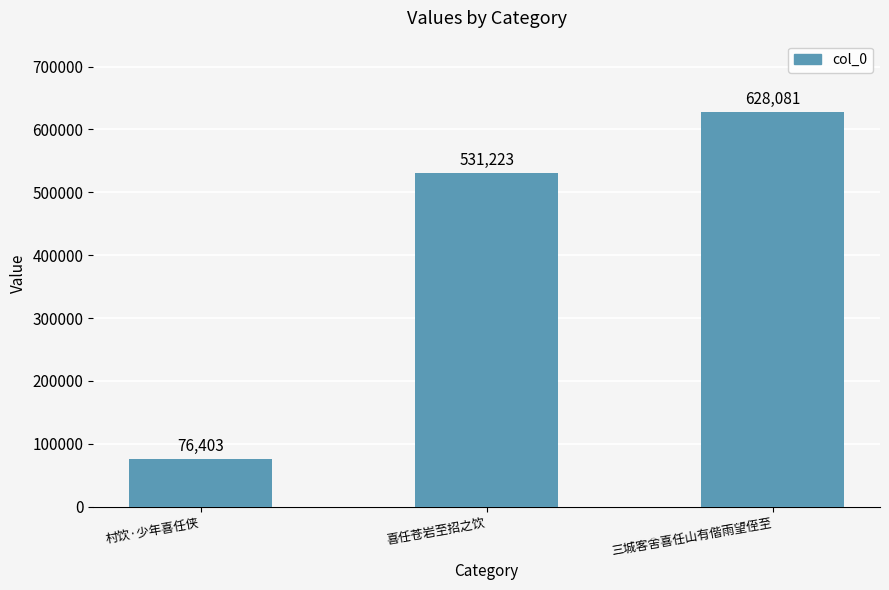

The chart shows a value of 1102710 at 三城客舍喜任山有偕雨望侄至. True or false?

False